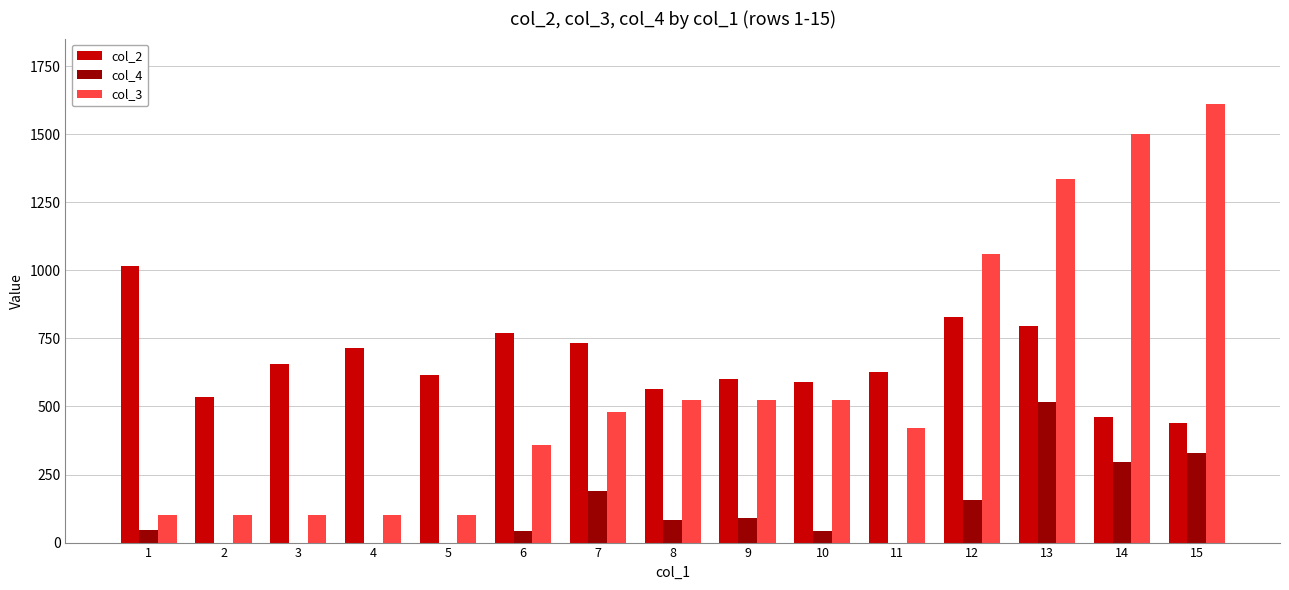

Which series changed the most between 8 and 13?

col_3